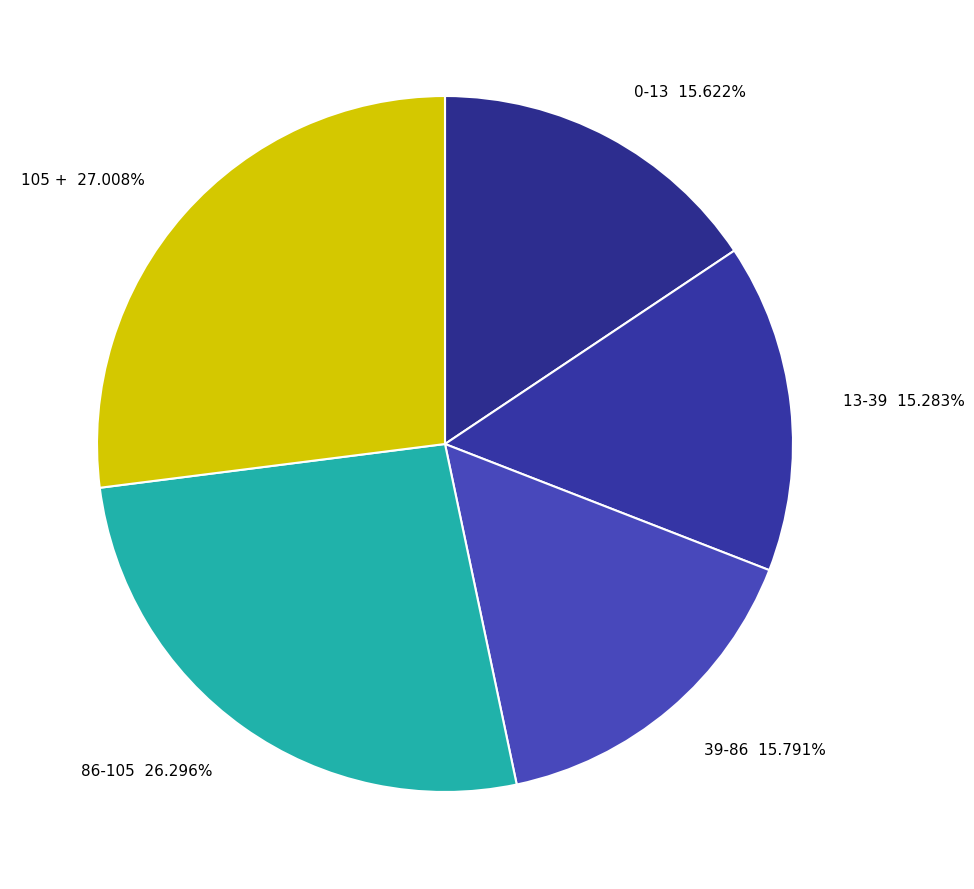

To the nearest percent, what is the difference between the largest and smallest slice percentages?

12%